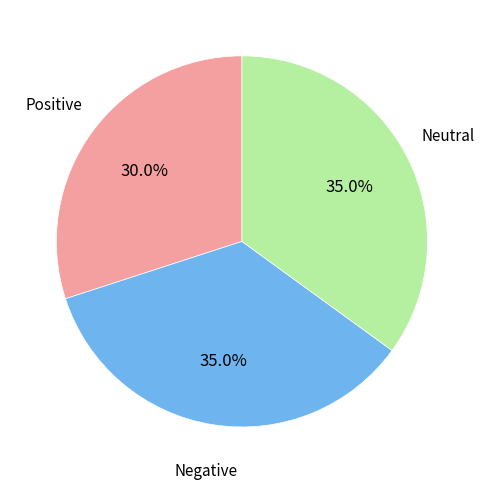

Is there any slice that represents more than half of the pie?

No